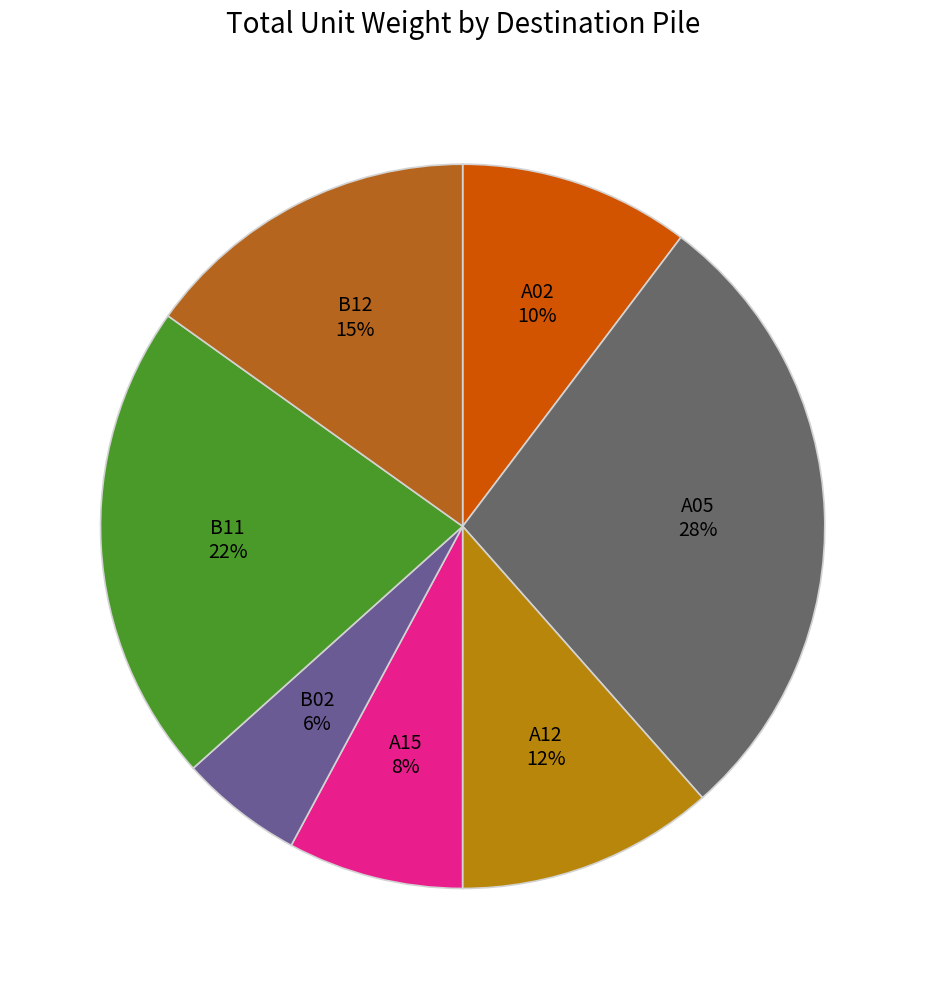

What percentage is the B12 slice, to the nearest percent?

15%